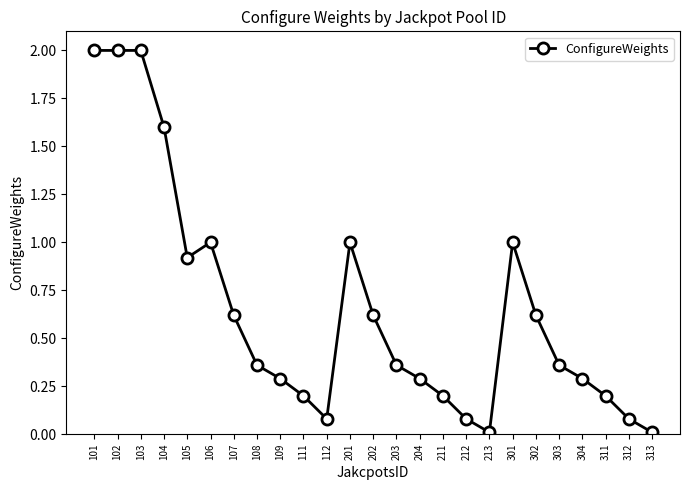

True or false: the data shows 1.3 at 103.

False